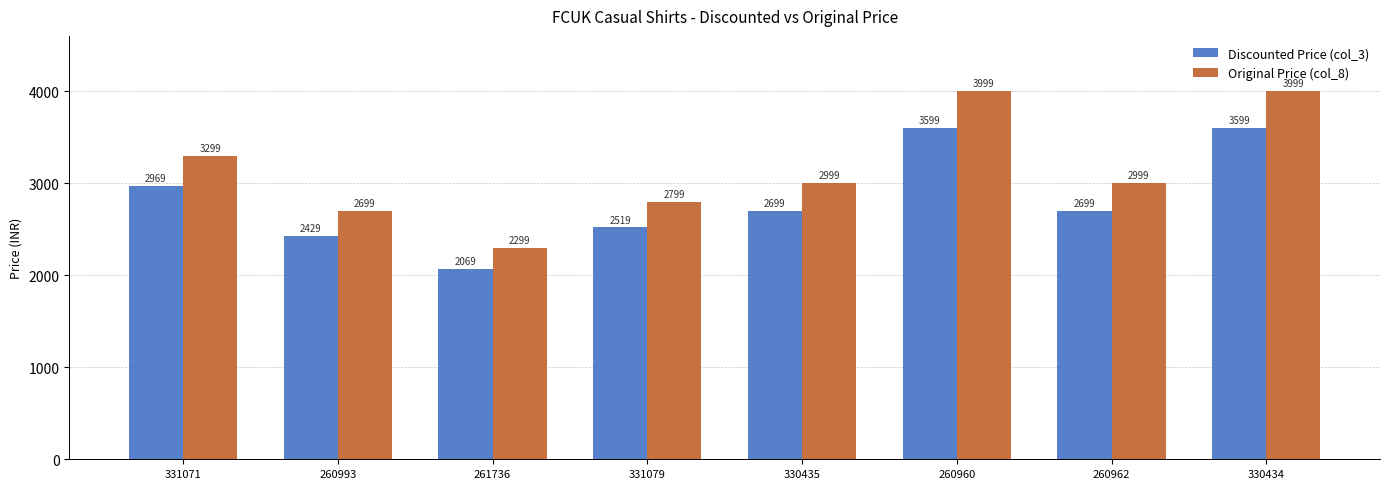

Are the bars horizontal?

No